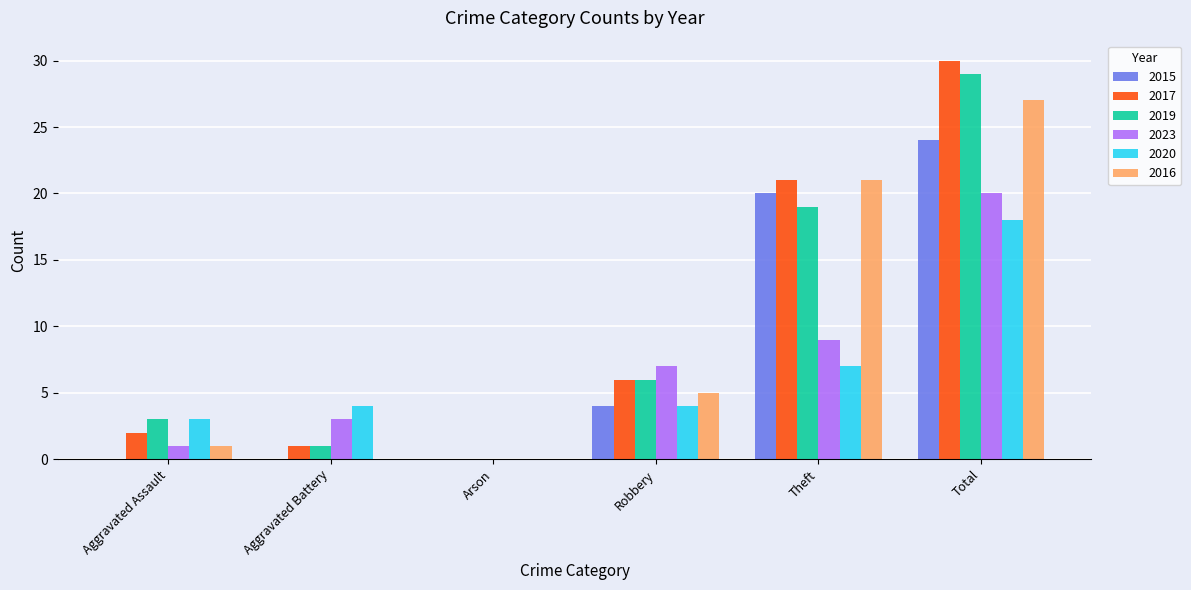

How many groups of bars are there?

6